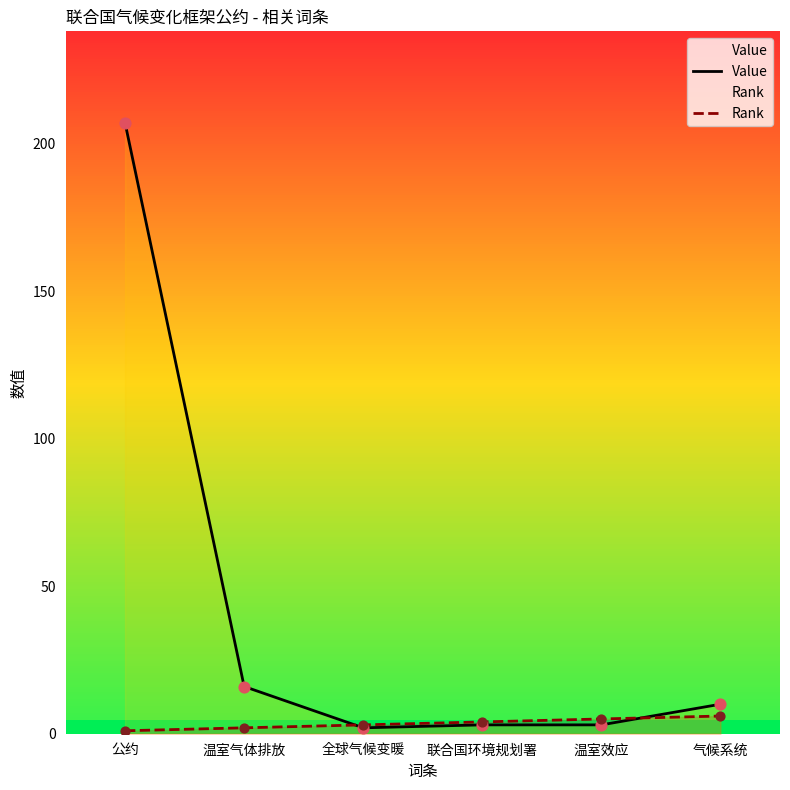

Which series contains the lowest Y value?

Rank